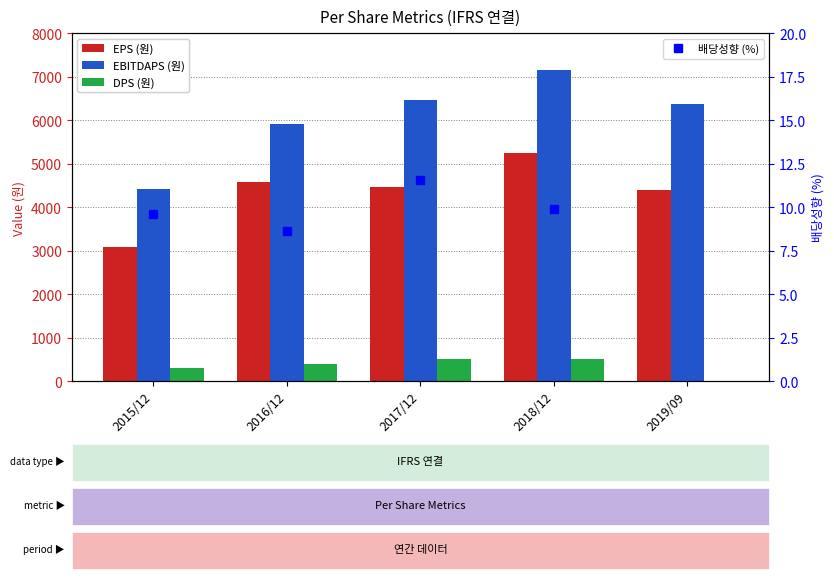

What is the greatest value displayed?

7165.0